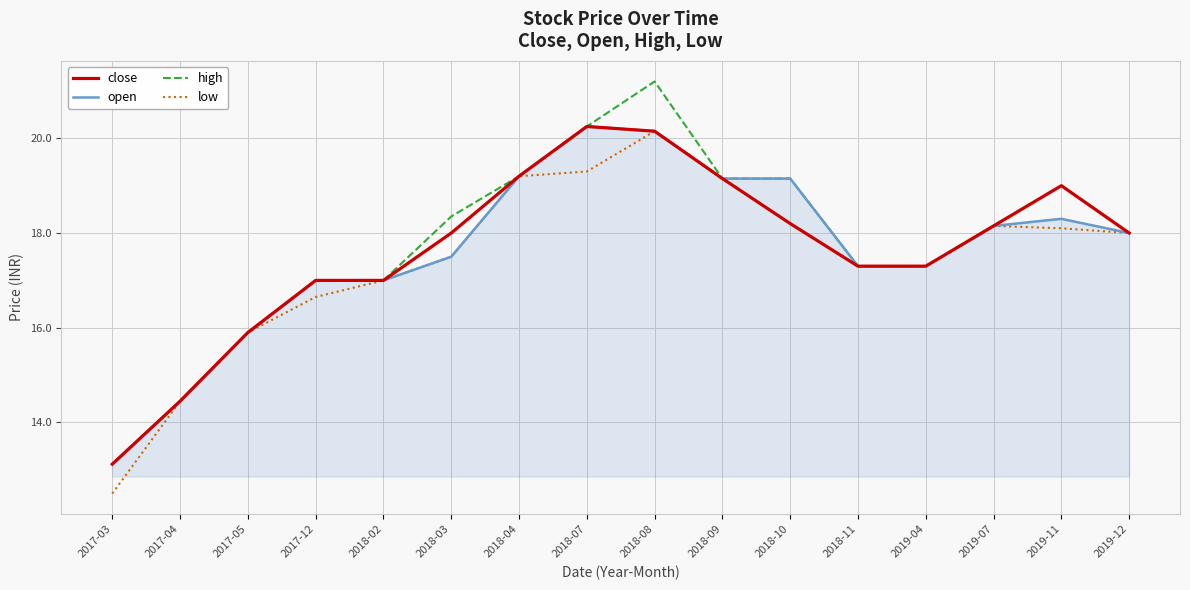

Is the value of high at 2019-07 greater than the value of open at 2017-05?

Yes